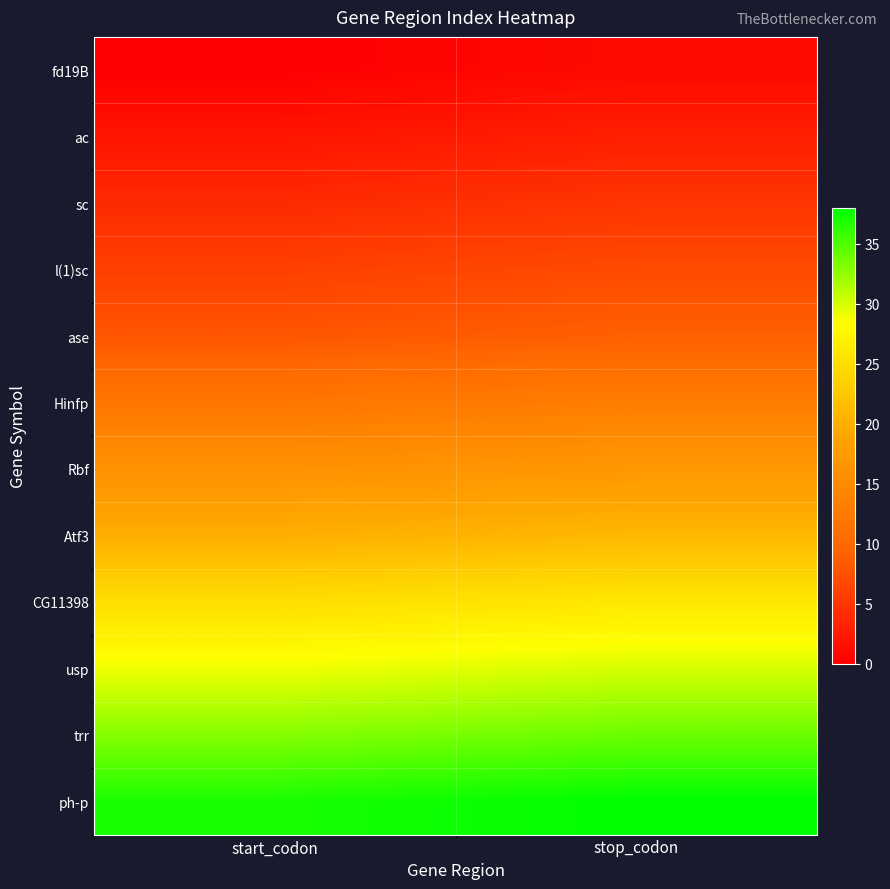

At which category is the sum across all series the highest?

stop_codon